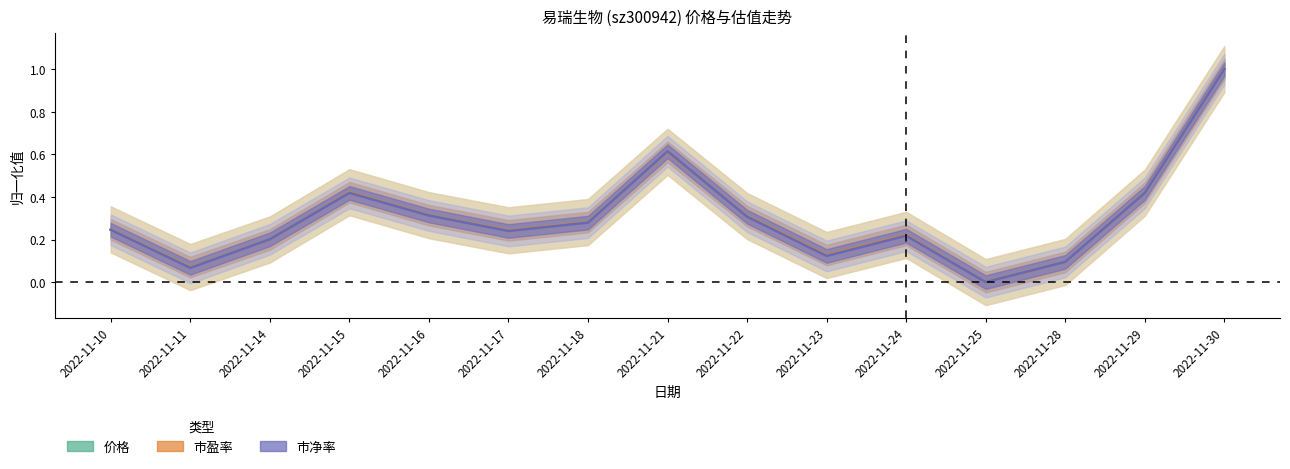

How many lines are shown in the chart?

3